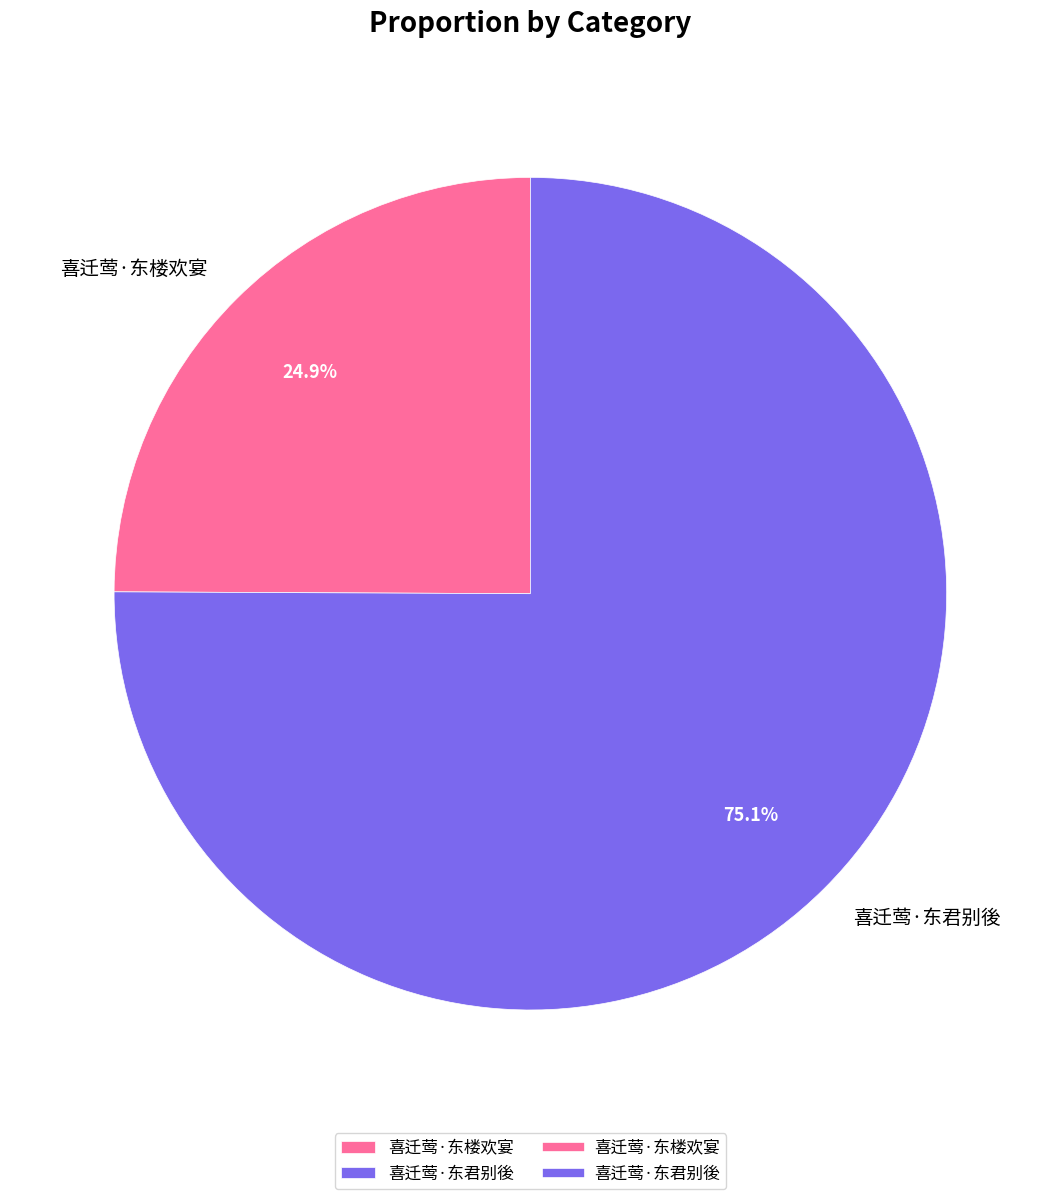

How many slices are in this pie chart?

2